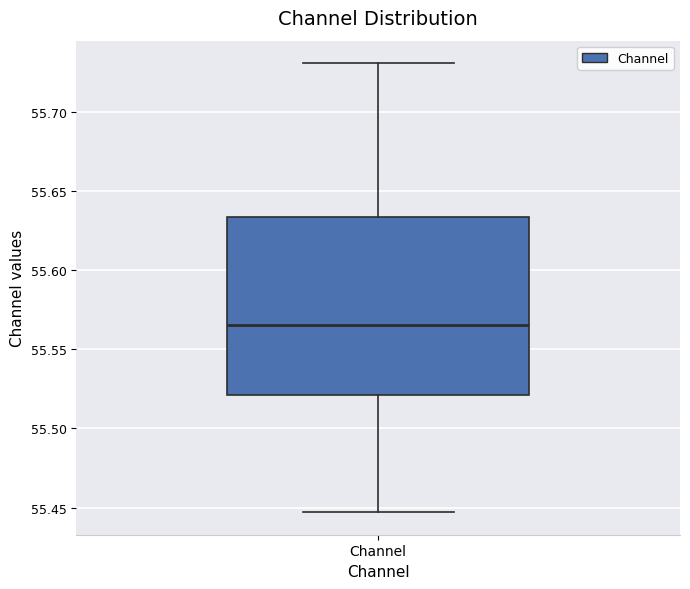

Transcribe this box plot: give where the median line is, the range the box spans, and where the two whiskers end, as read against the y-axis. The values are not printed on the chart, so give them approximately, as read against the axis.

median 55.565, box 55.520 to 55.635, whiskers 55.445 to 55.730